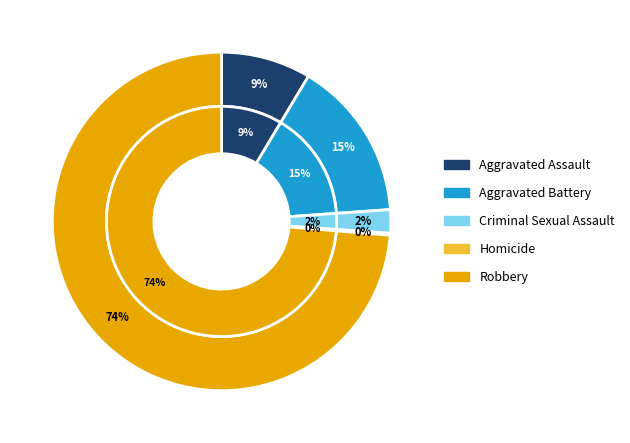

What percentage is the Criminal Sexual Assault slice, to the nearest percent?

2%